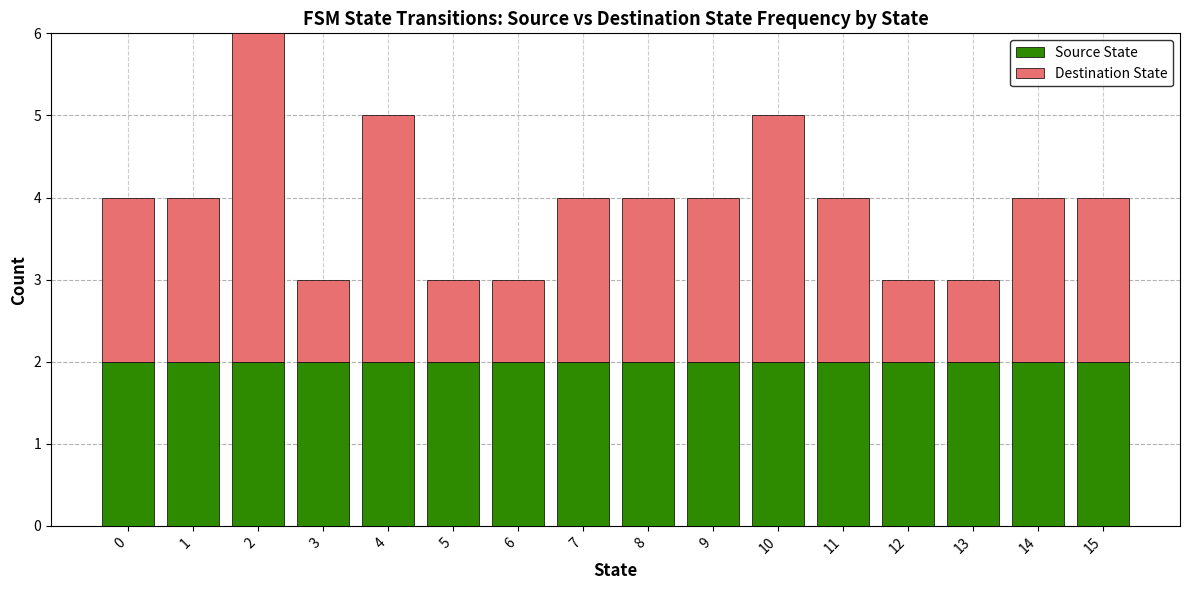

What is the value of the Source State bar at the 16th from the left?

2